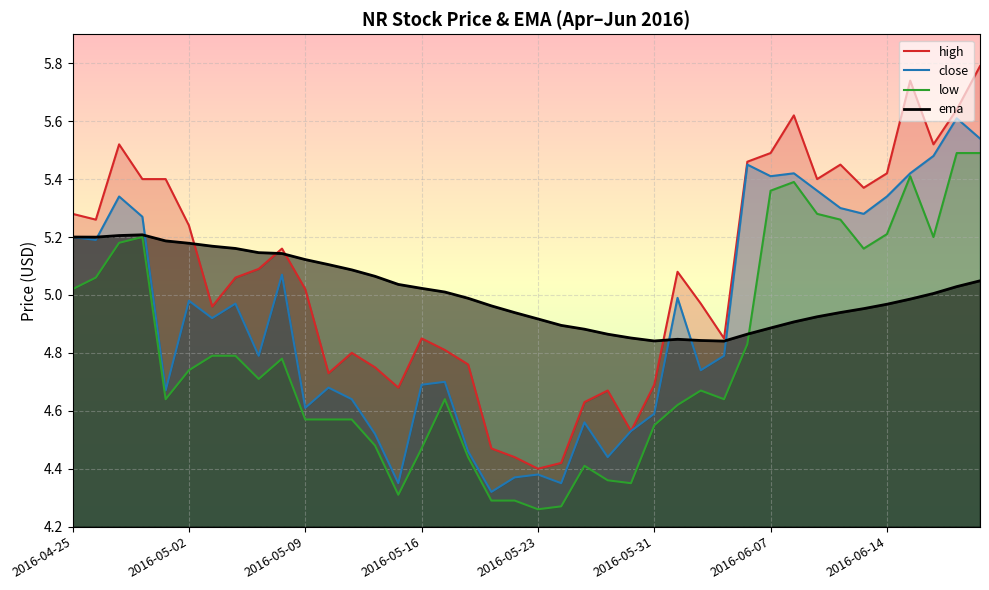

The value of low at 2016-06-14 is 5.2. True or false?

True